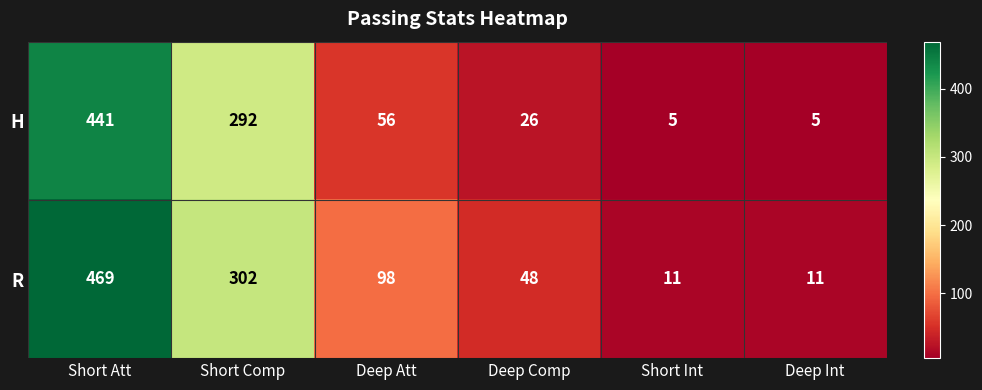

The value of R at Short Comp is 302. True or false?

True